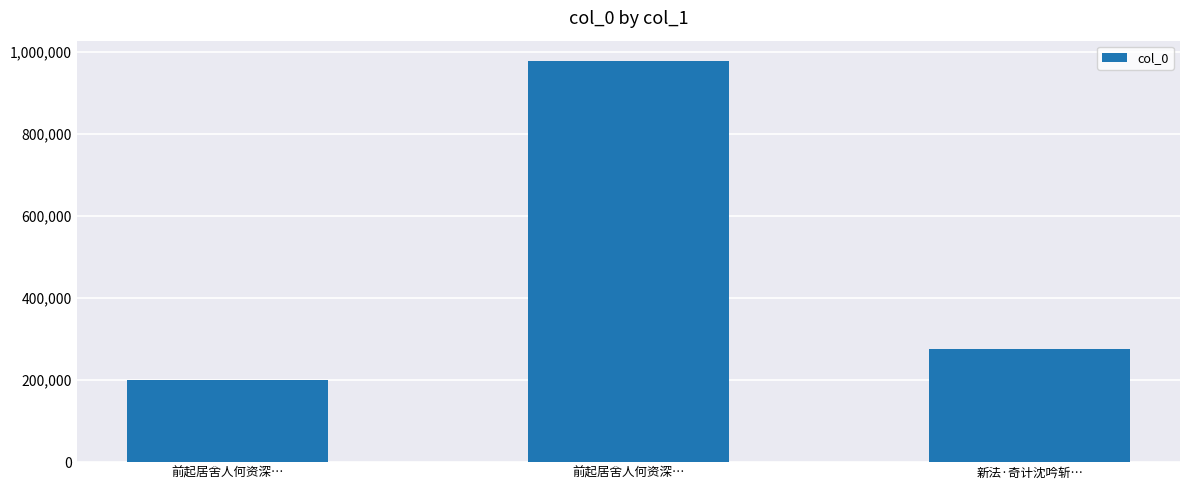

Which label corresponds to the smallest value in the chart?

前起居舍人何资深…